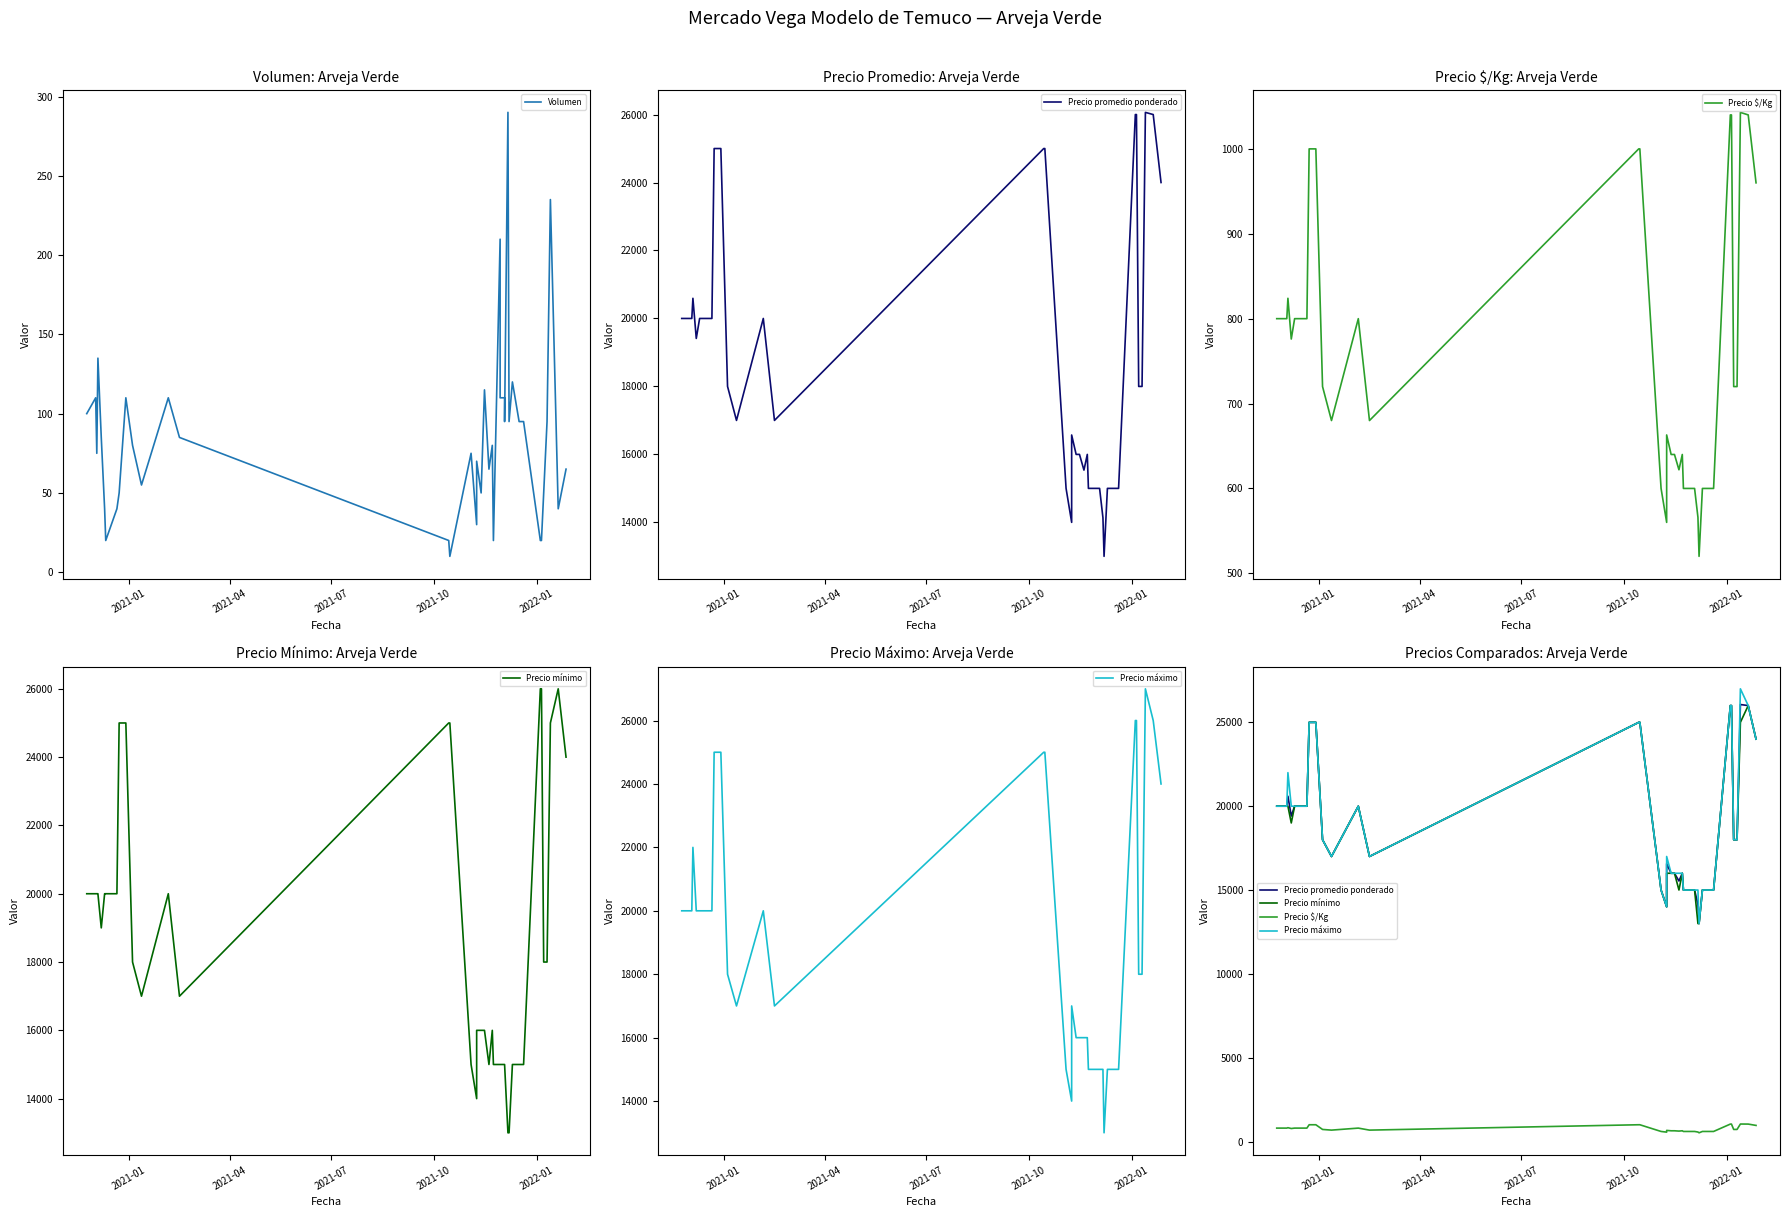

True or false: Volumen has a value of 58 at 26.

False